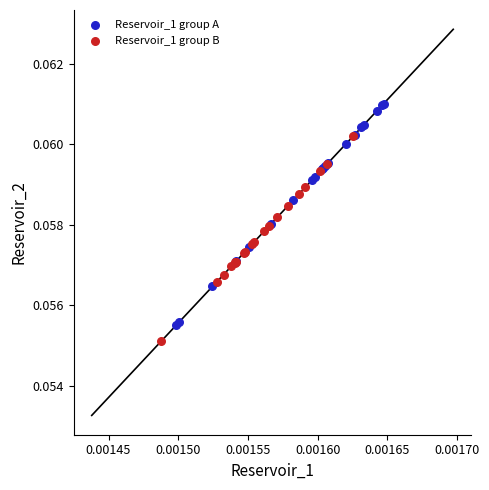

Which series contains the highest Y value?

Reservoir_1 group A